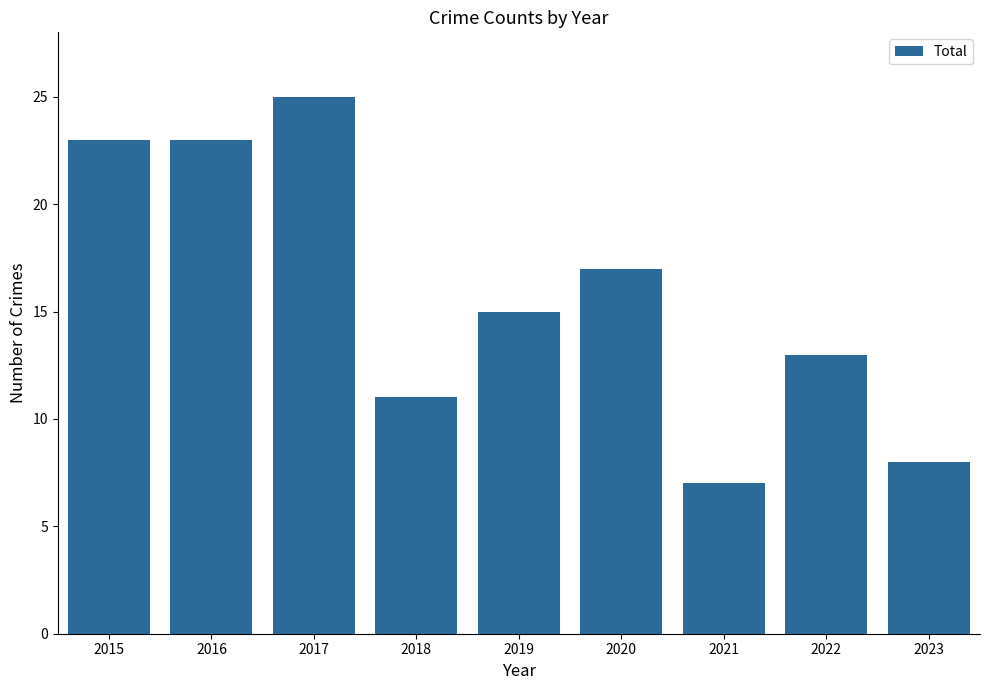

How many values are below 15?

4